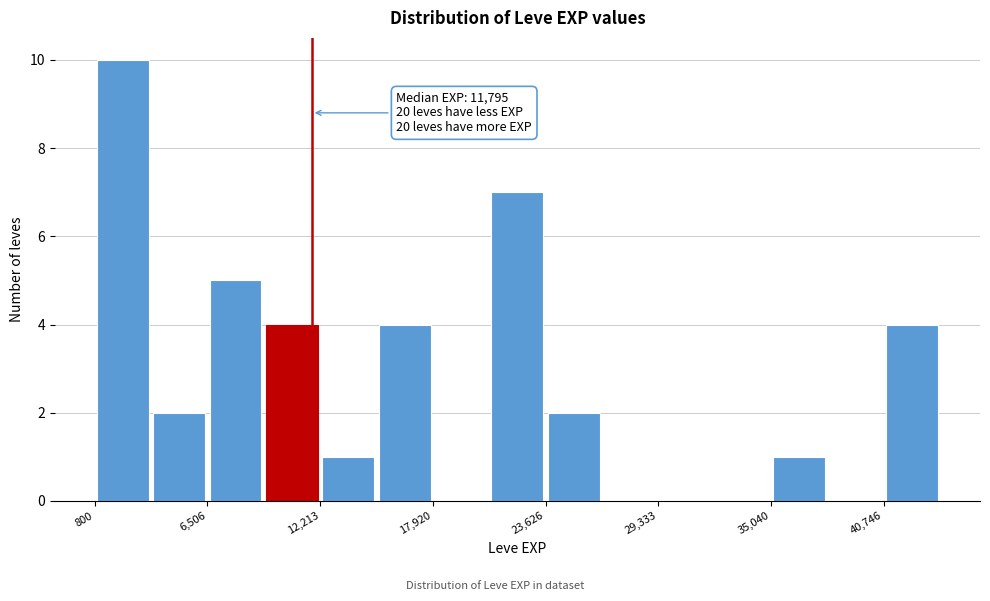

Read against the x-axis, roughly where is the centre of the tallest bar?

2000